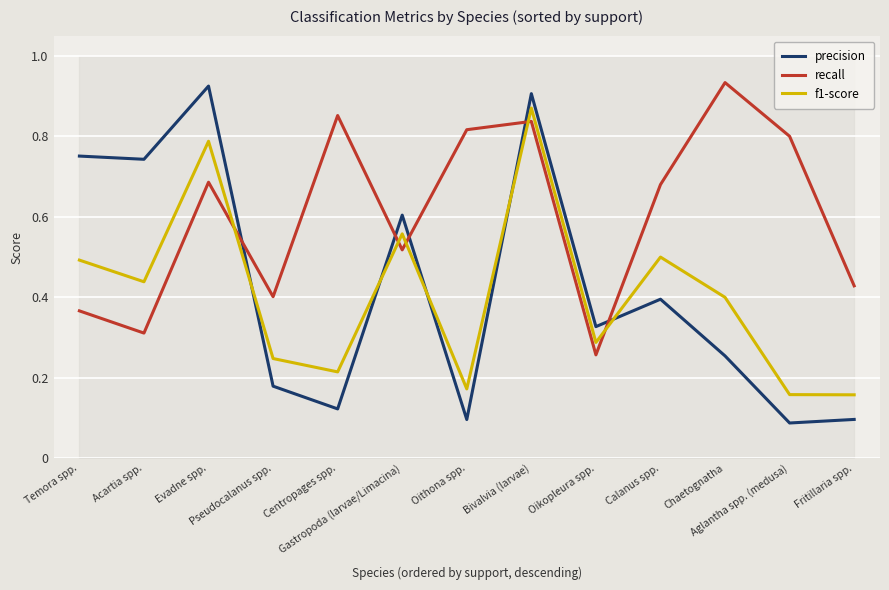

Is the value of precision at Acartia spp. greater than the value of recall at Oithona spp.?

No